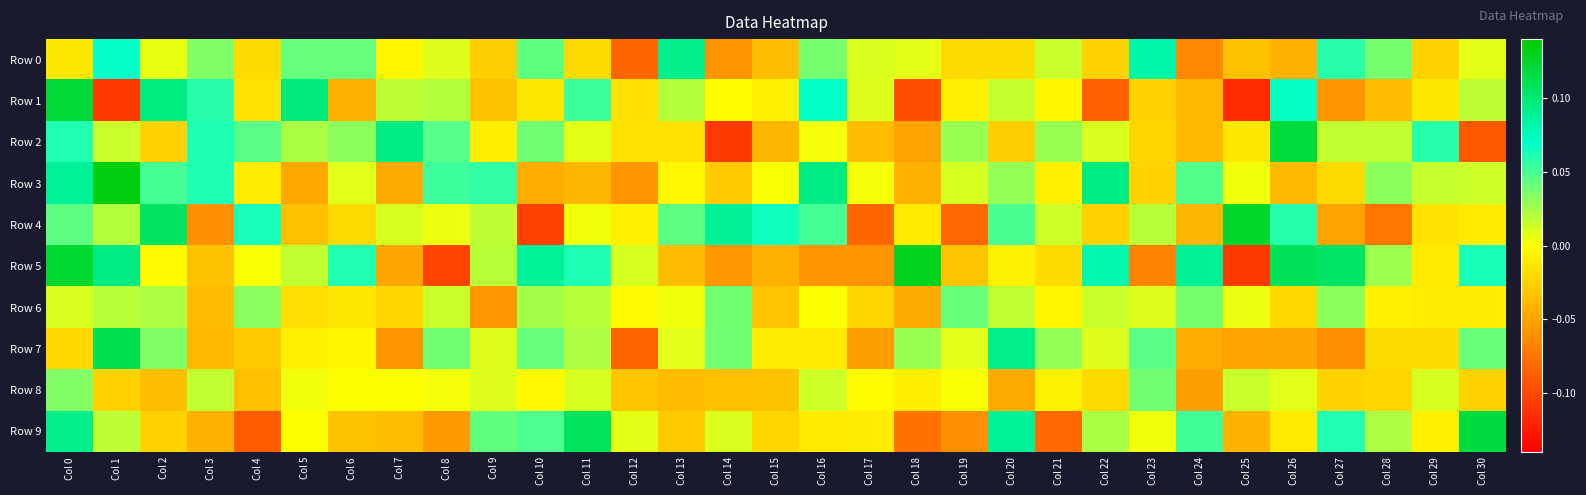

Reading right to left, extract all data points from this chart.

Row 0: Col 30=0.0	Col 29=-0.0	Col 28=0.0	Col 27=0.1	Col 26=-0.0	Col 25=-0.0	Col 24=-0.1	Col 23=0.1	Col 22=-0.0	Col 21=0.0	Col 20=-0.0	Col 19=-0.0	Col 18=0.0	Col 17=0.0	Col 16=0.0	Col 15=-0.0	Col 14=-0.1	Col 13=0.1	Col 12=-0.1	Col 11=-0.0	Col 10=0.0	Col 9=-0.0	Col 8=0.0	Col 7=-0.0	Col 6=0.0	Col 5=0.0	Col 4=-0.0	Col 3=0.0	Col 2=0.0	Col 1=0.1	Col 0=-0.0
Row 1: Col 30=0.0	Col 29=-0.0	Col 28=-0.0	Col 27=-0.1	Col 26=0.1	Col 25=-0.1	Col 24=-0.0	Col 23=-0.0	Col 22=-0.1	Col 21=-0.0	Col 20=0.0	Col 19=-0.0	Col 18=-0.1	Col 17=0.0	Col 16=0.1	Col 15=-0.0	Col 14=-0.0	Col 13=0.0	Col 12=-0.0	Col 11=0.1	Col 10=-0.0	Col 9=-0.0	Col 8=0.0	Col 7=0.0	Col 6=-0.0	Col 5=0.1	Col 4=-0.0	Col 3=0.1	Col 2=0.1	Col 1=-0.1	Col 0=0.1
Row 2: Col 30=-0.1	Col 29=0.1	Col 28=0.0	Col 27=0.0	Col 26=0.1	Col 25=-0.0	Col 24=-0.0	Col 23=-0.0	Col 22=0.0	Col 21=0.0	Col 20=-0.0	Col 19=0.0	Col 18=-0.1	Col 17=-0.0	Col 16=0.0	Col 15=-0.0	Col 14=-0.1	Col 13=-0.0	Col 12=-0.0	Col 11=0.0	Col 10=0.0	Col 9=-0.0	Col 8=0.0	Col 7=0.1	Col 6=0.0	Col 5=0.0	Col 4=0.0	Col 3=0.1	Col 2=-0.0	Col 1=0.0	Col 0=0.1
Row 3: Col 30=0.0	Col 29=0.0	Col 28=0.0	Col 27=-0.0	Col 26=-0.0	Col 25=0.0	Col 24=0.0	Col 23=-0.0	Col 22=0.1	Col 21=-0.0	Col 20=0.0	Col 19=0.0	Col 18=-0.0	Col 17=0.0	Col 16=0.1	Col 15=0.0	Col 14=-0.0	Col 13=-0.0	Col 12=-0.1	Col 11=-0.0	Col 10=-0.0	Col 9=0.1	Col 8=0.1	Col 7=-0.0	Col 6=0.0	Col 5=-0.0	Col 4=-0.0	Col 3=0.1	Col 2=0.1	Col 1=0.1	Col 0=0.1
Row 4: Col 30=-0.0	Col 29=-0.0	Col 28=-0.1	Col 27=-0.0	Col 26=0.1	Col 25=0.1	Col 24=-0.0	Col 23=0.0	Col 22=-0.0	Col 21=0.0	Col 20=0.1	Col 19=-0.1	Col 18=-0.0	Col 17=-0.1	Col 16=0.1	Col 15=0.1	Col 14=0.1	Col 13=0.0	Col 12=-0.0	Col 11=0.0	Col 10=-0.1	Col 9=0.0	Col 8=0.0	Col 7=0.0	Col 6=-0.0	Col 5=-0.0	Col 4=0.1	Col 3=-0.1	Col 2=0.1	Col 1=0.0	Col 0=0.0
Row 5: Col 30=0.1	Col 29=-0.0	Col 28=0.0	Col 27=0.1	Col 26=0.1	Col 25=-0.1	Col 24=0.1	Col 23=-0.1	Col 22=0.1	Col 21=-0.0	Col 20=-0.0	Col 19=-0.0	Col 18=0.1	Col 17=-0.1	Col 16=-0.1	Col 15=-0.0	Col 14=-0.1	Col 13=-0.0	Col 12=0.0	Col 11=0.1	Col 10=0.1	Col 9=0.0	Col 8=-0.1	Col 7=-0.0	Col 6=0.1	Col 5=0.0	Col 4=0.0	Col 3=-0.0	Col 2=-0.0	Col 1=0.1	Col 0=0.1
Row 6: Col 30=-0.0	Col 29=-0.0	Col 28=-0.0	Col 27=0.0	Col 26=-0.0	Col 25=0.0	Col 24=0.0	Col 23=0.0	Col 22=0.0	Col 21=-0.0	Col 20=0.0	Col 19=0.0	Col 18=-0.0	Col 17=-0.0	Col 16=0.0	Col 15=-0.0	Col 14=0.0	Col 13=0.0	Col 12=-0.0	Col 11=0.0	Col 10=0.0	Col 9=-0.1	Col 8=0.0	Col 7=-0.0	Col 6=-0.0	Col 5=-0.0	Col 4=0.0	Col 3=-0.0	Col 2=0.0	Col 1=0.0	Col 0=0.0
Row 7: Col 30=0.0	Col 29=-0.0	Col 28=-0.0	Col 27=-0.1	Col 26=-0.0	Col 25=-0.0	Col 24=-0.0	Col 23=0.0	Col 22=0.0	Col 21=0.0	Col 20=0.1	Col 19=0.0	Col 18=0.0	Col 17=-0.1	Col 16=-0.0	Col 15=-0.0	Col 14=0.0	Col 13=0.0	Col 12=-0.1	Col 11=0.0	Col 10=0.0	Col 9=0.0	Col 8=0.0	Col 7=-0.1	Col 6=-0.0	Col 5=-0.0	Col 4=-0.0	Col 3=-0.0	Col 2=0.0	Col 1=0.1	Col 0=-0.0
Row 8: Col 30=-0.0	Col 29=0.0	Col 28=-0.0	Col 27=-0.0	Col 26=0.0	Col 25=0.0	Col 24=-0.1	Col 23=0.0	Col 22=-0.0	Col 21=-0.0	Col 20=-0.0	Col 19=0.0	Col 18=-0.0	Col 17=-0.0	Col 16=0.0	Col 15=-0.0	Col 14=-0.0	Col 13=-0.0	Col 12=-0.0	Col 11=0.0	Col 10=-0.0	Col 9=0.0	Col 8=0.0	Col 7=0.0	Col 6=0.0	Col 5=0.0	Col 4=-0.0	Col 3=0.0	Col 2=-0.0	Col 1=-0.0	Col 0=0.0
Row 9: Col 30=0.1	Col 29=-0.0	Col 28=0.0	Col 27=0.1	Col 26=-0.0	Col 25=-0.0	Col 24=0.1	Col 23=0.0	Col 22=0.0	Col 21=-0.1	Col 20=0.1	Col 19=-0.1	Col 18=-0.1	Col 17=-0.0	Col 16=-0.0	Col 15=-0.0	Col 14=0.0	Col 13=-0.0	Col 12=0.0	Col 11=0.1	Col 10=0.0	Col 9=0.0	Col 8=-0.1	Col 7=-0.0	Col 6=-0.0	Col 5=0.0	Col 4=-0.1	Col 3=-0.0	Col 2=-0.0	Col 1=0.0	Col 0=0.1